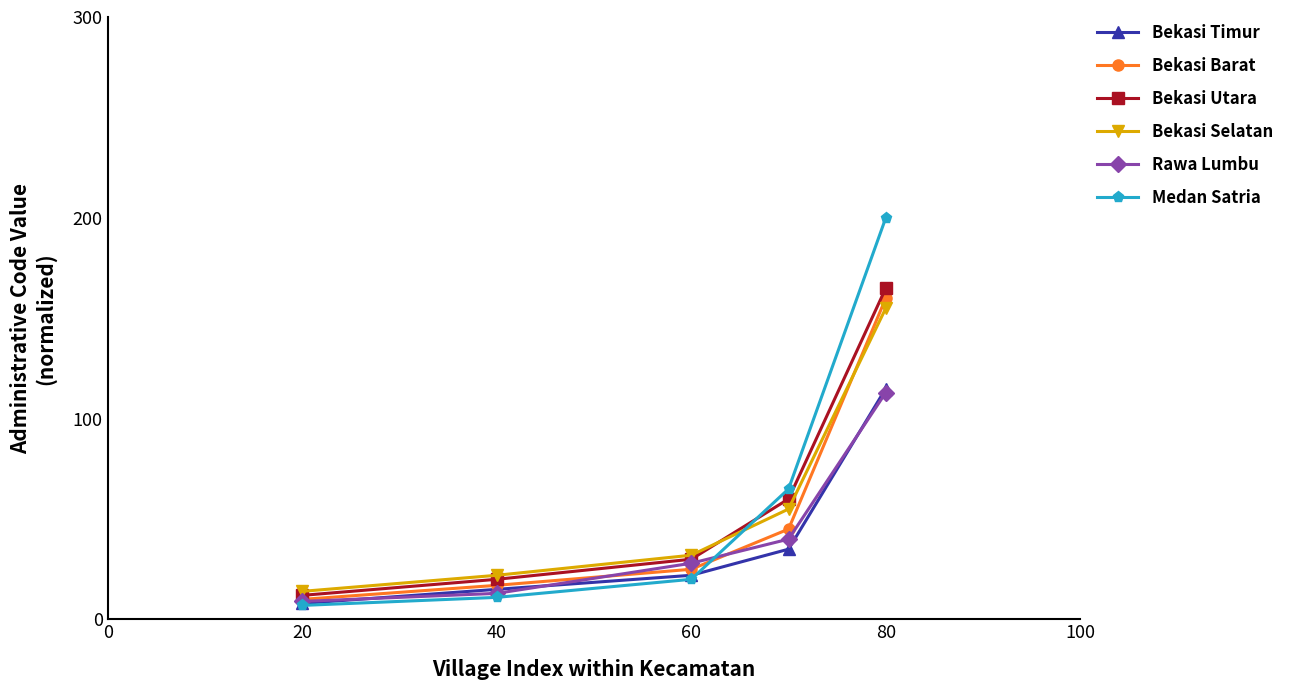

What is the value of the Bekasi Selatan point at the 3rd from the left?

32